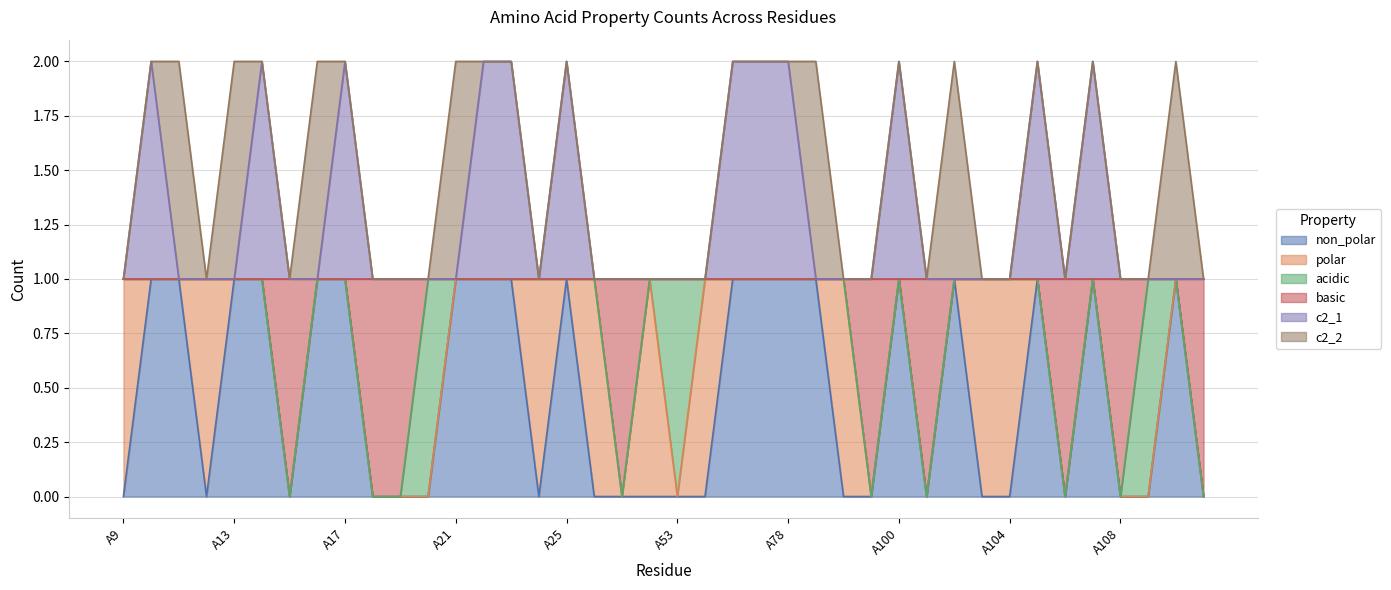

Between A78 and A25, which is larger?

A78